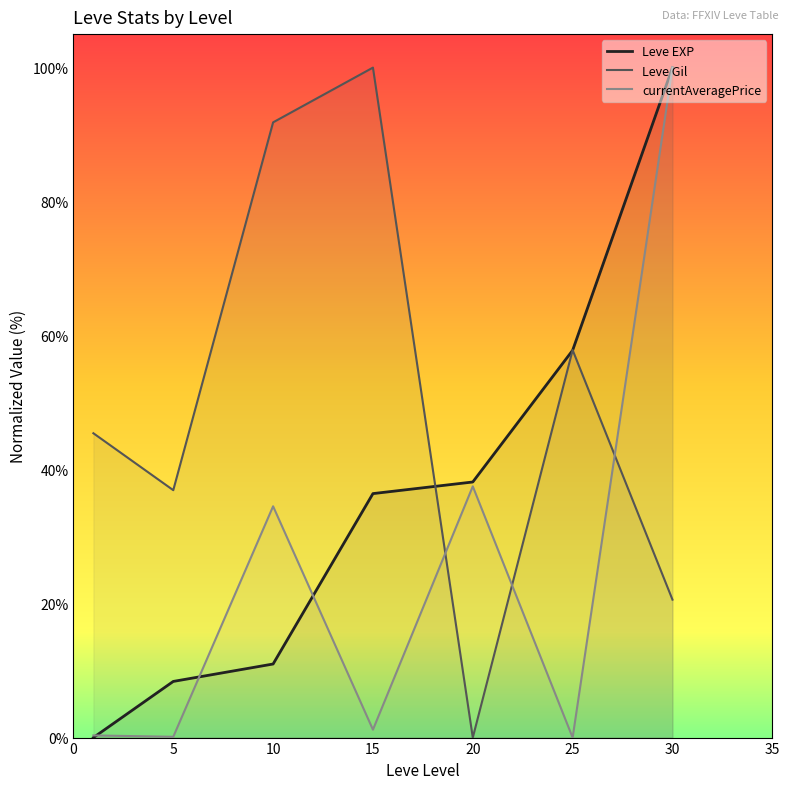

Which series has the largest range (max minus min)?

Leve EXP